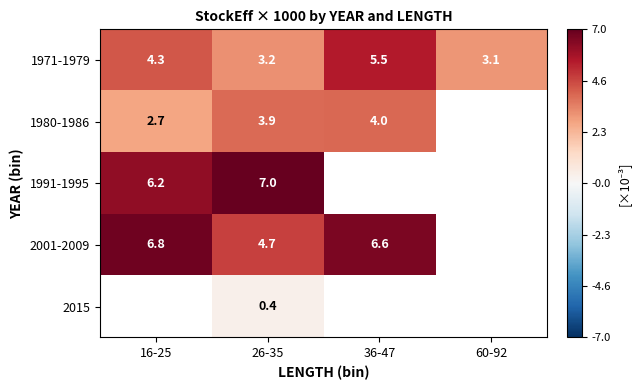

What is the difference between the 1971-1979 values at 16-25 and 26-35?

1.1